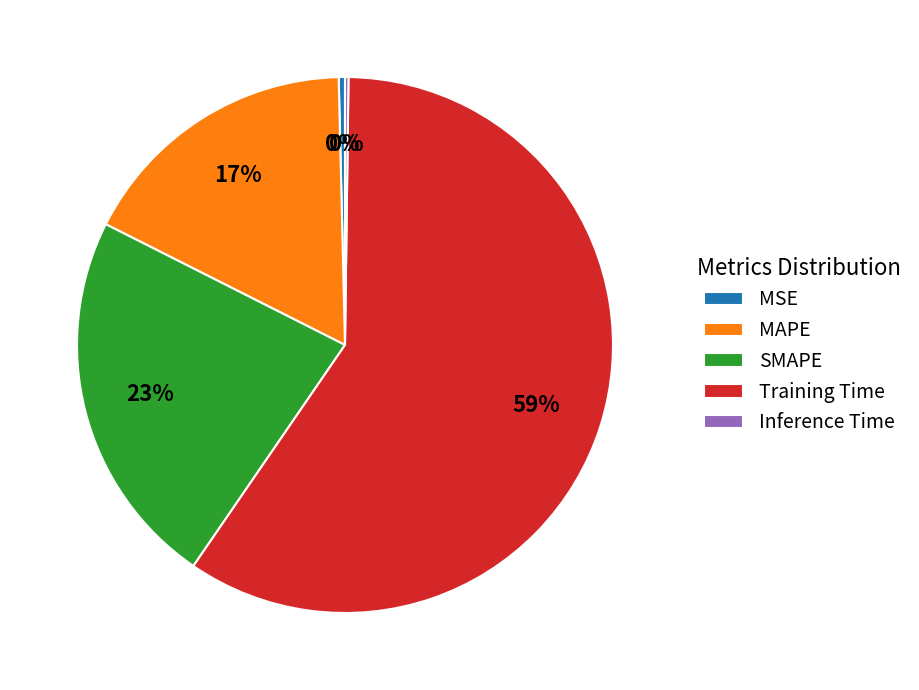

The SMAPE slice represents 23% of the pie. True or false?

True